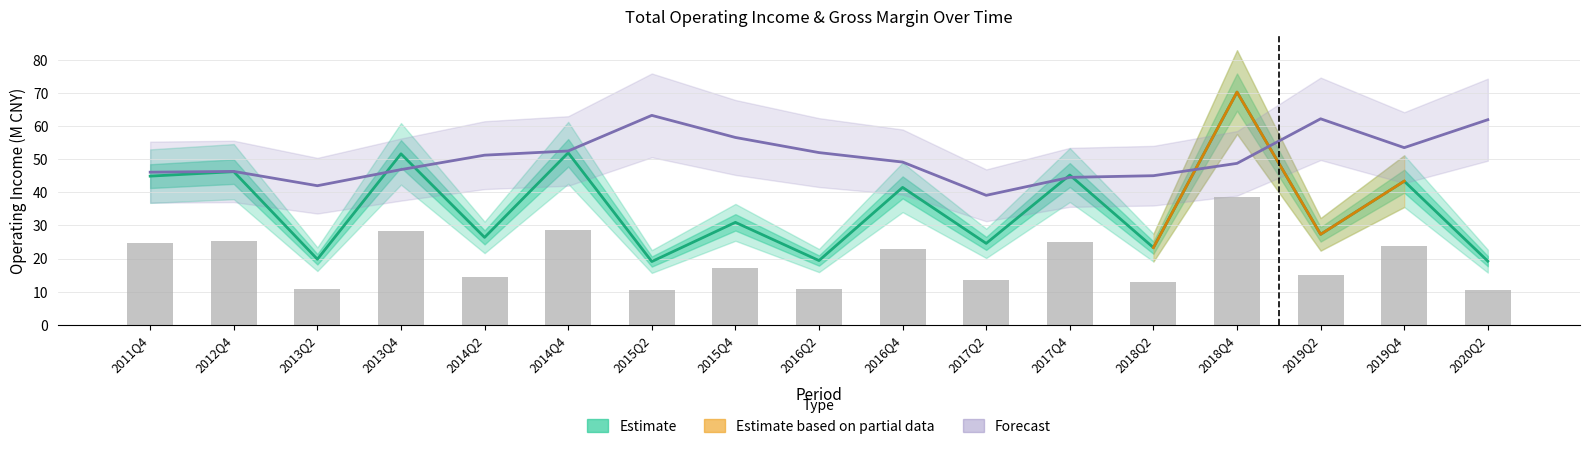

At which category is the sum across all series the highest?

2018Q4